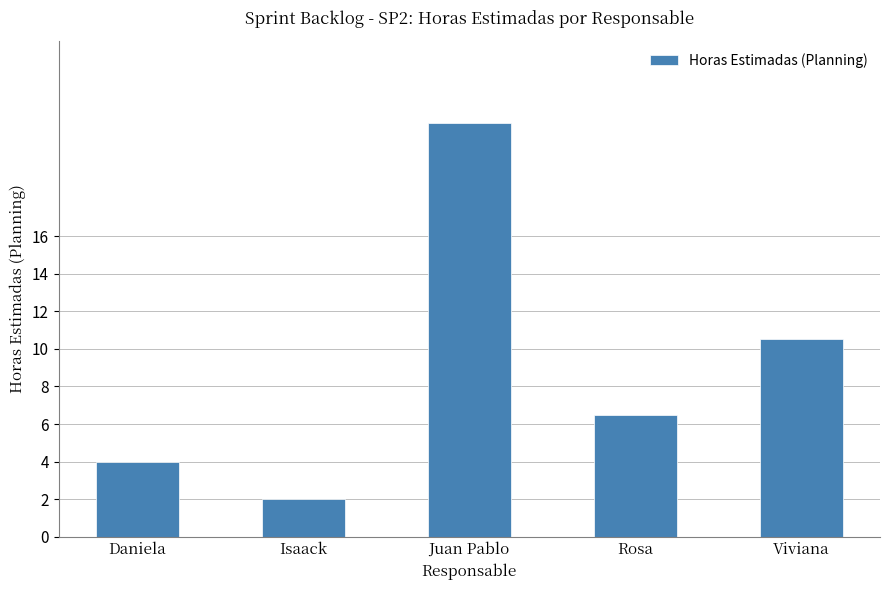

What is the label of the 4th bar from the left?

Rosa